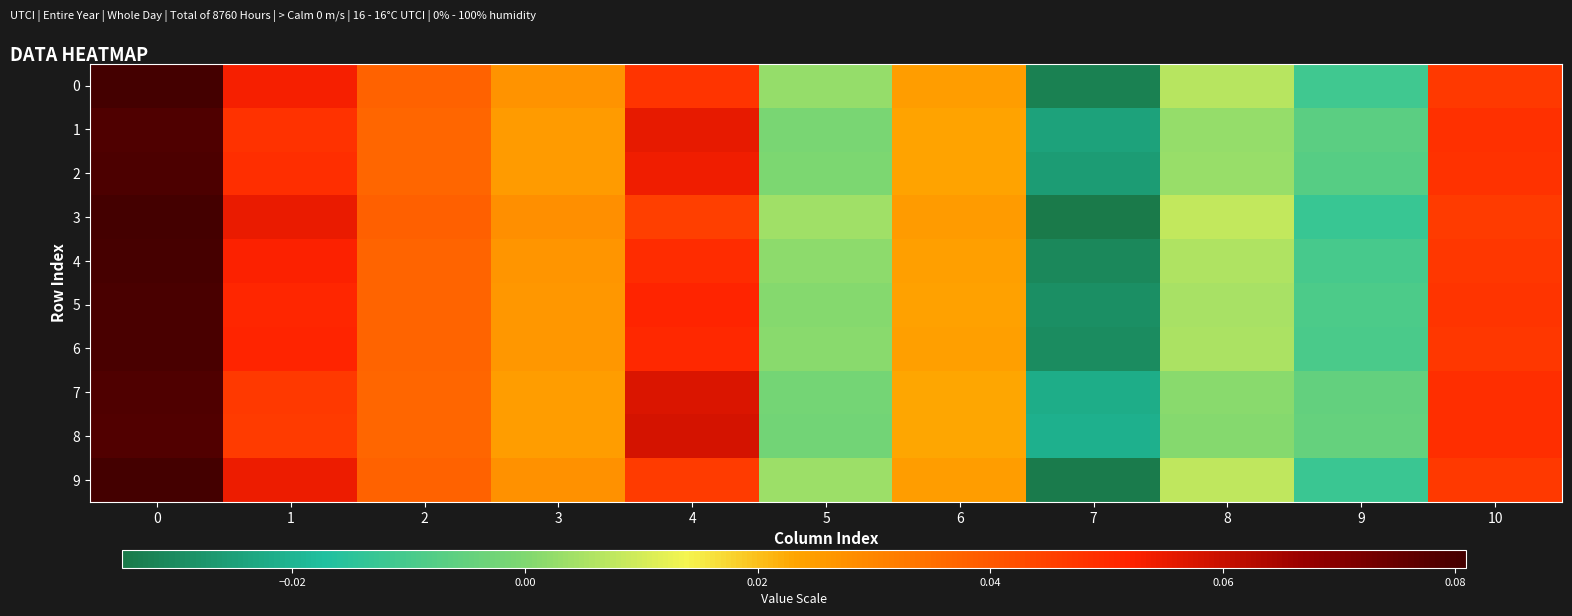

Reading left to right, list all the values displayed in this chart.

0: 0=0.1	1=0.1	2=0.0	3=0.0	4=0.0	5=0.0	6=0.0	7=-0.0	8=0.0	9=-0.0	10=0.0
1: 0=0.1	1=0.0	2=0.0	3=0.0	4=0.1	5=-0.0	6=0.0	7=-0.0	8=0.0	9=-0.0	10=0.0
2: 0=0.1	1=0.0	2=0.0	3=0.0	4=0.1	5=-0.0	6=0.0	7=-0.0	8=0.0	9=-0.0	10=0.0
3: 0=0.1	1=0.1	2=0.0	3=0.0	4=0.0	5=0.0	6=0.0	7=-0.0	8=0.0	9=-0.0	10=0.0
4: 0=0.1	1=0.1	2=0.0	3=0.0	4=0.0	5=0.0	6=0.0	7=-0.0	8=0.0	9=-0.0	10=0.0
5: 0=0.1	1=0.1	2=0.0	3=0.0	4=0.1	5=0.0	6=0.0	7=-0.0	8=0.0	9=-0.0	10=0.0
6: 0=0.1	1=0.1	2=0.0	3=0.0	4=0.1	5=0.0	6=0.0	7=-0.0	8=0.0	9=-0.0	10=0.0
7: 0=0.1	1=0.0	2=0.0	3=0.0	4=0.1	5=-0.0	6=0.0	7=-0.0	8=0.0	9=-0.0	10=0.0
8: 0=0.1	1=0.0	2=0.0	3=0.0	4=0.1	5=-0.0	6=0.0	7=-0.0	8=0.0	9=-0.0	10=0.0
9: 0=0.1	1=0.1	2=0.0	3=0.0	4=0.0	5=0.0	6=0.0	7=-0.0	8=0.0	9=-0.0	10=0.0